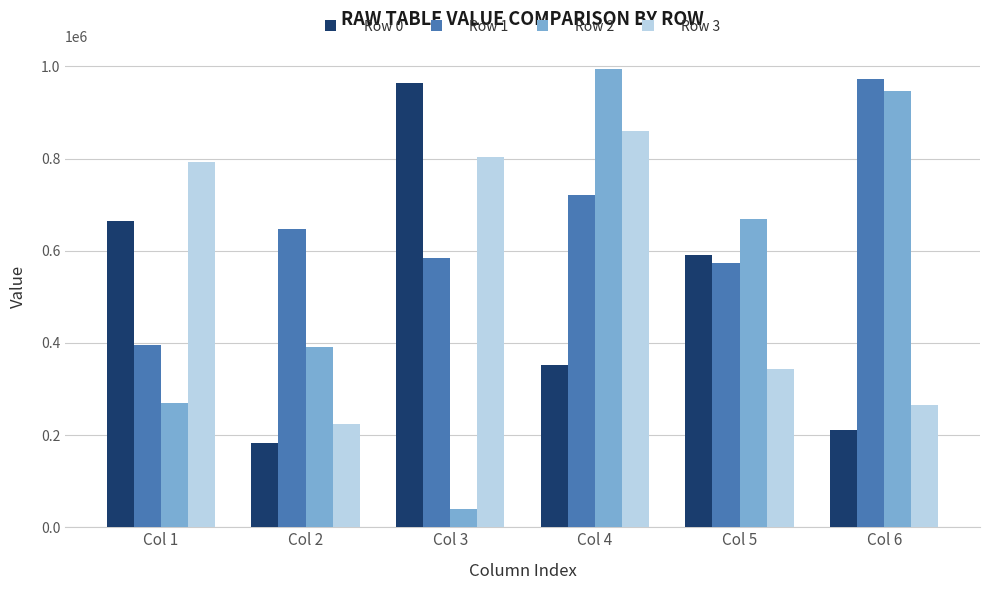

What is the difference between the second highest and second lowest values in the Row 1 series?

149525